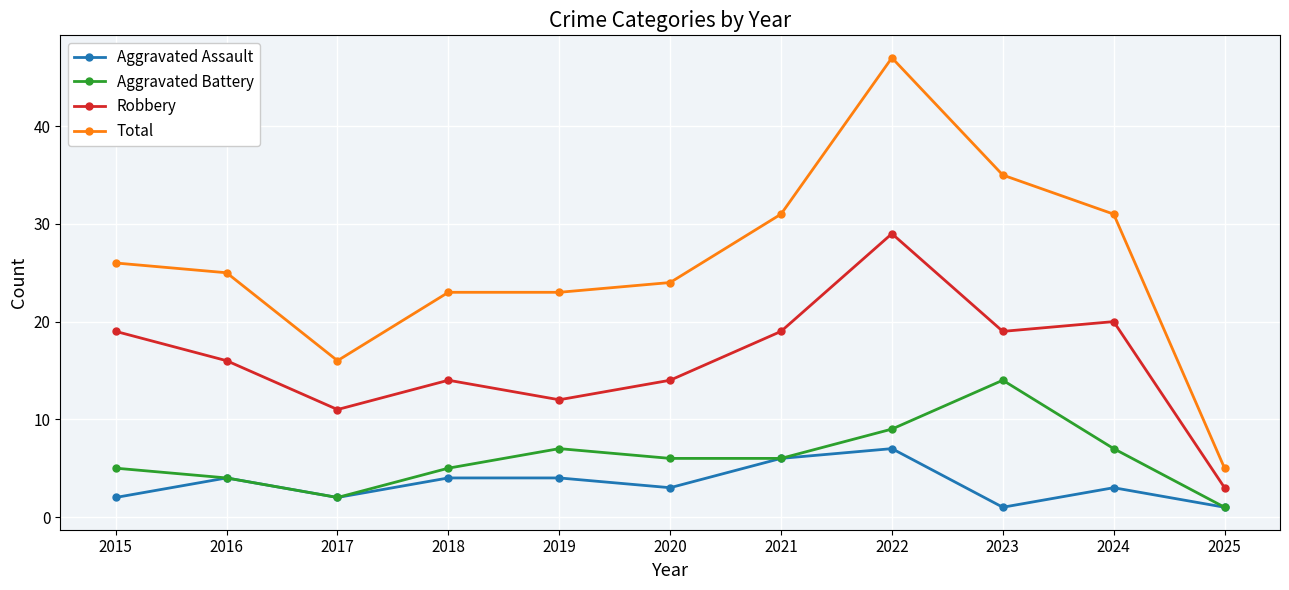

True or false: Aggravated Battery has a value of 6 at 2021.

True